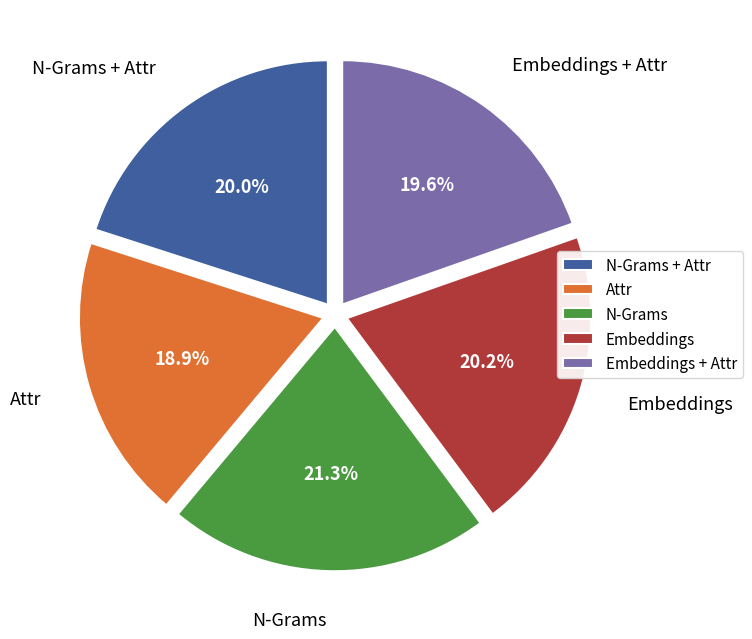

Is it true that Attr is 19% of the pie?

True